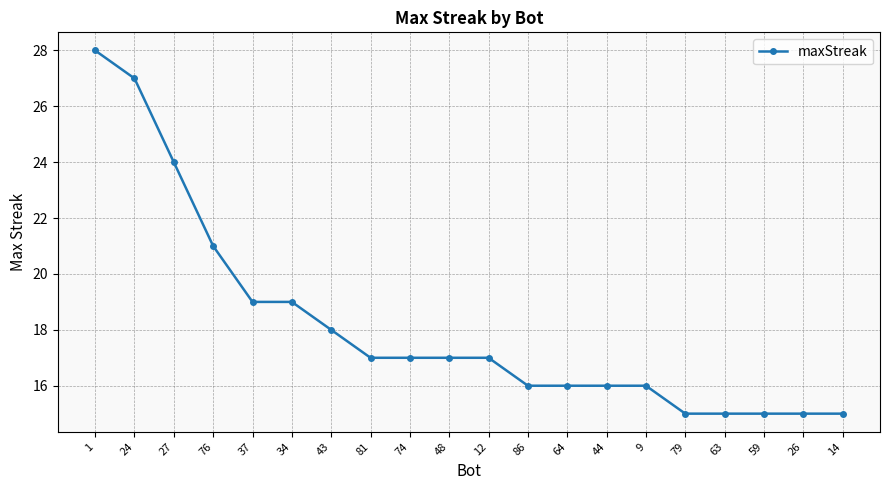

What is the difference between the maximum and minimum values?

13